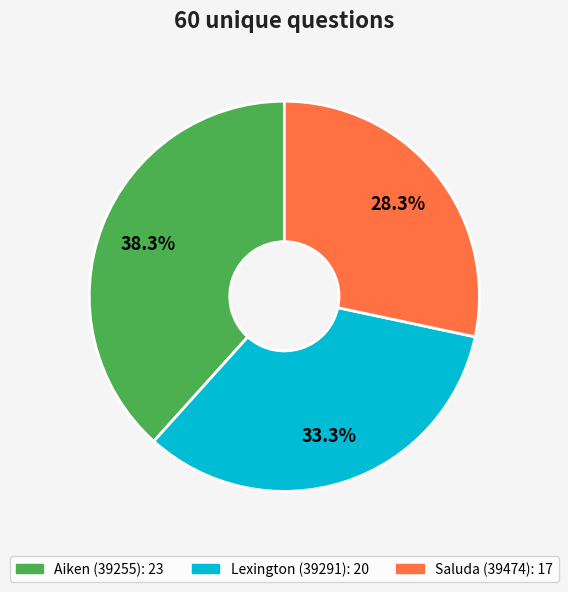

To the nearest percent, what is the difference between the Lexington (39291) and Aiken (39255) slice percentages?

5%